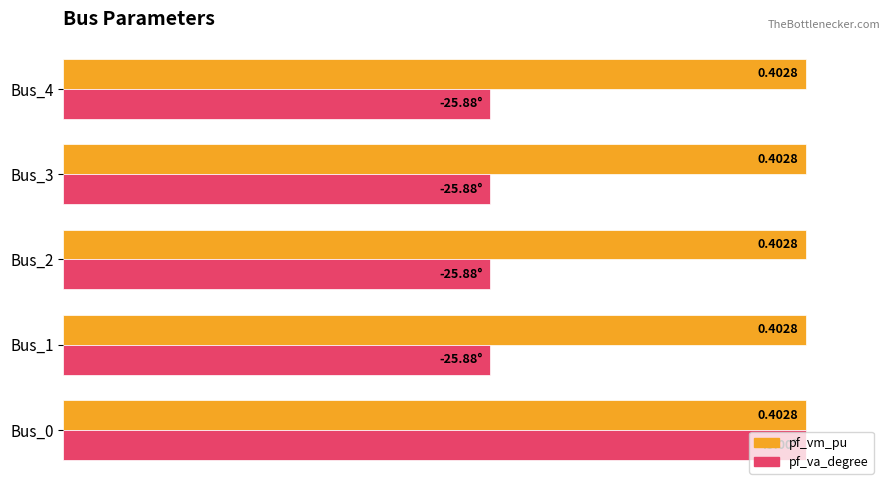

What are all the series names shown in the legend?

pf_vm_pu, pf_va_degree